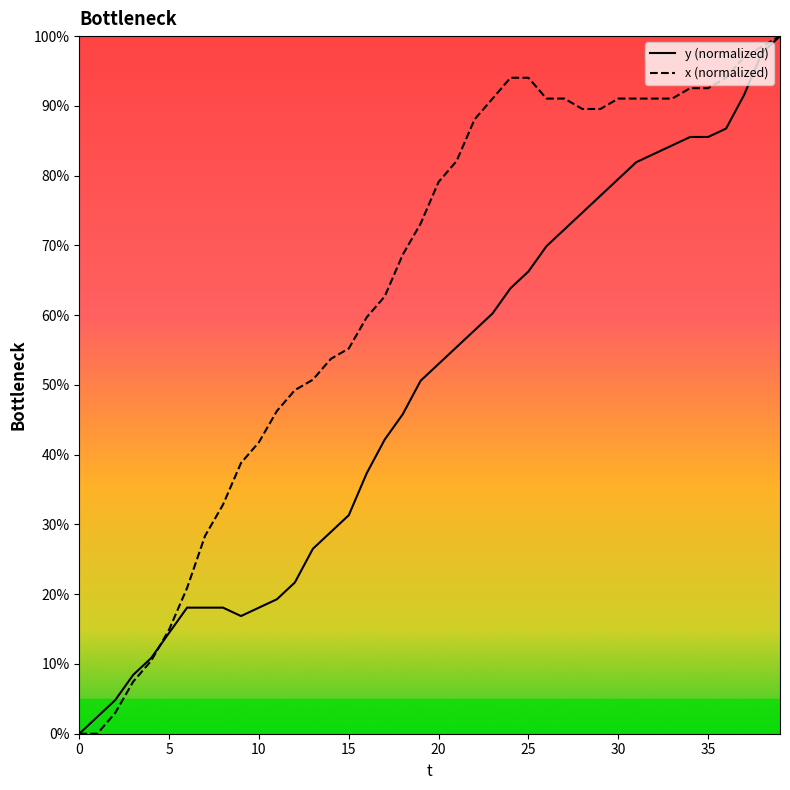

Reading right to left, what are all the values shown in this chart?

y: 39=100.0	38=97.6	37=91.6	36=86.7	35=85.5	34=85.5	33=84.3	32=83.1	31=81.9	30=79.5	29=77.1	28=74.7	27=72.3	26=69.9	25=66.3	24=63.9	23=60.2	22=57.8	21=55.4	20=53.0	19=50.6	18=45.8	17=42.2	16=37.3	15=31.3	14=28.9	13=26.5	12=21.7	11=19.3	10=18.1	9=16.9	8=18.1	7=18.1	6=18.1	5=14.5	4=10.8	3=8.4	2=4.8	1=2.4	0=0.0
x: 39=100.0	38=98.5	37=97.0	36=94.0	35=92.5	34=92.5	33=91.0	32=91.0	31=91.0	30=91.0	29=89.6	28=89.6	27=91.0	26=91.0	25=94.0	24=94.0	23=91.0	22=88.1	21=82.1	20=79.1	19=73.1	18=68.7	17=62.7	16=59.7	15=55.2	14=53.7	13=50.7	12=49.3	11=46.3	10=41.8	9=38.8	8=32.8	7=28.4	6=20.9	5=14.9	4=10.4	3=7.5	2=3.0	1=0.0	0=0.0